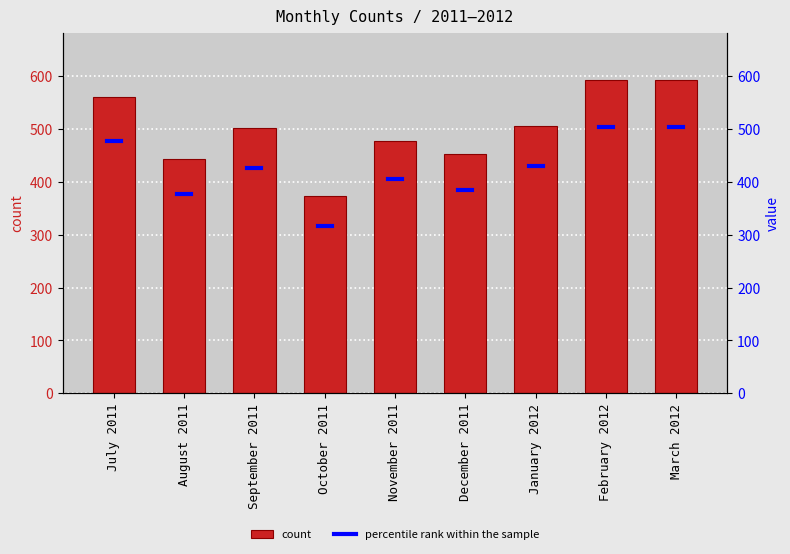

How many data points are above 503?

4